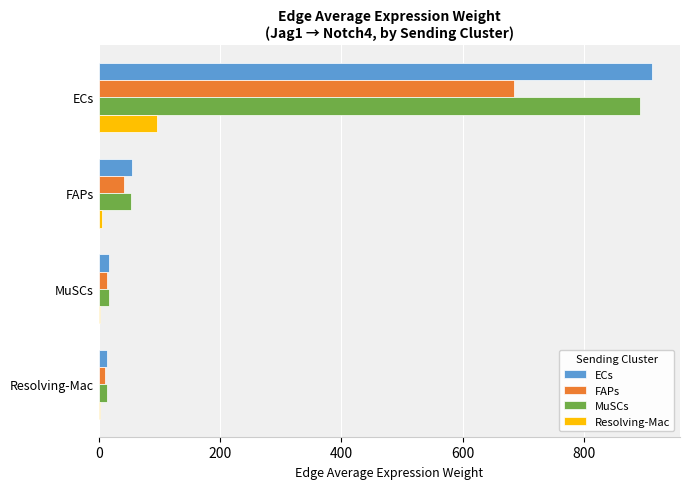

The value of MuSCs at ECs is 892.7. True or false?

True